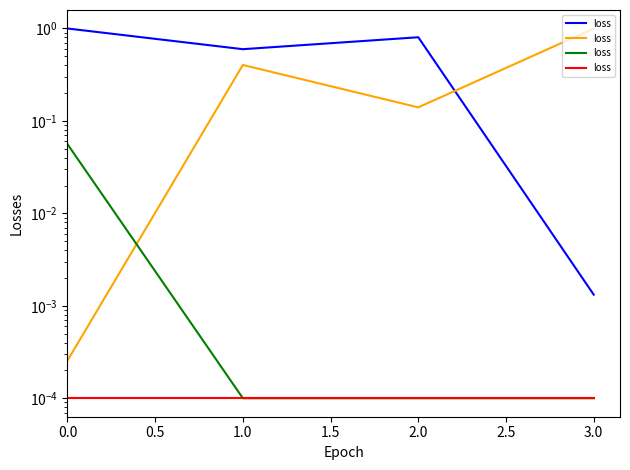

What is the total value across all series at 2?

0.9